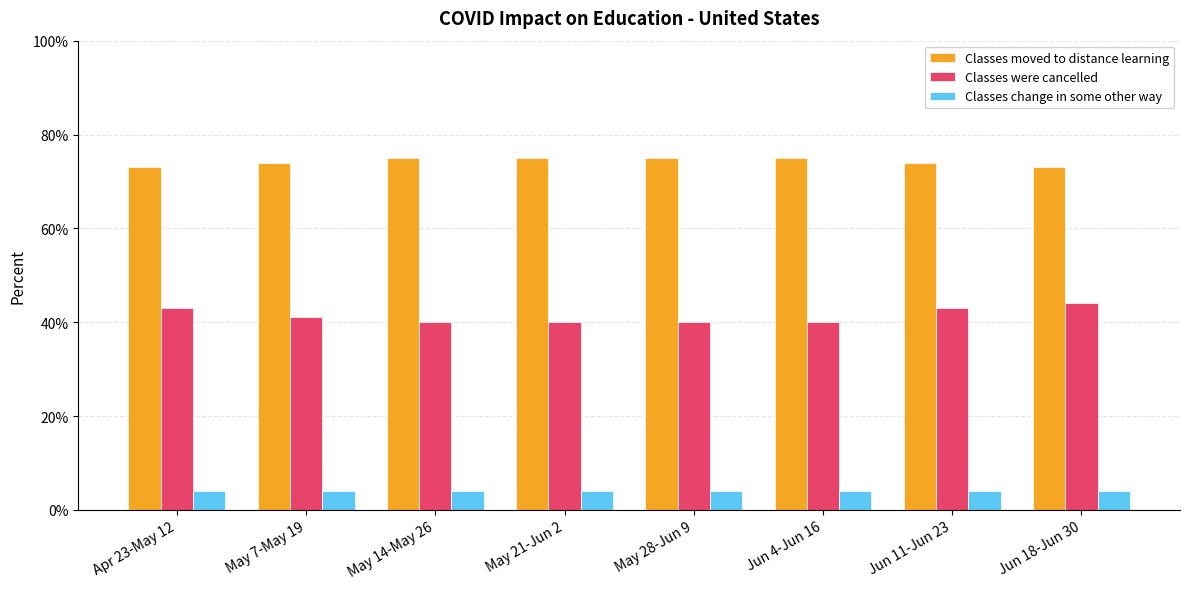

Does the chart contain any negative values?

No